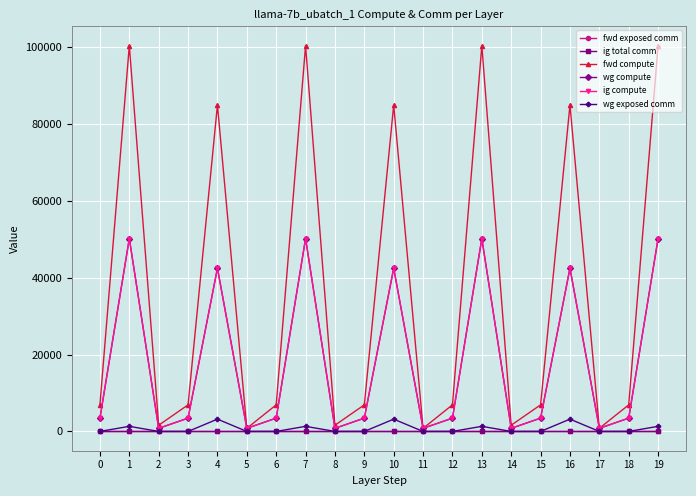

Does the chart have visible grid lines?

Yes